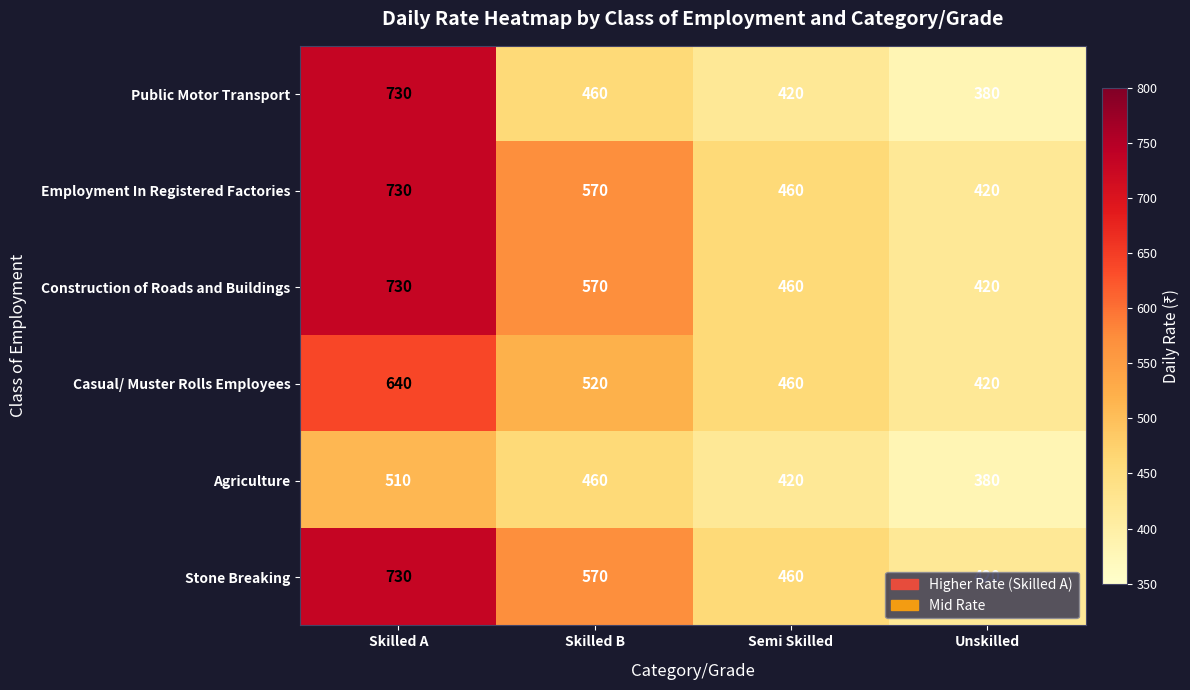

Count the number of data series in this chart.

6